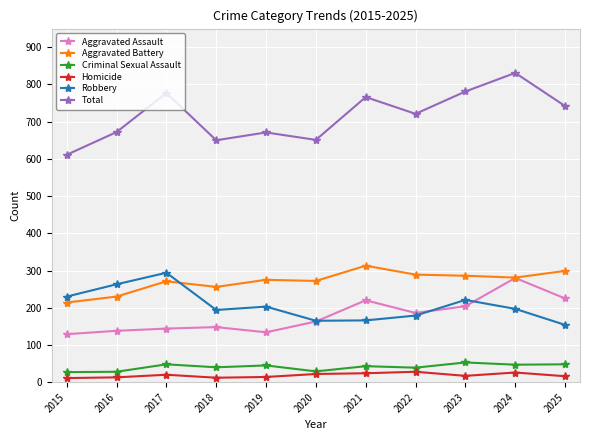

What is the spread (max minus min) of values at 2017?

757